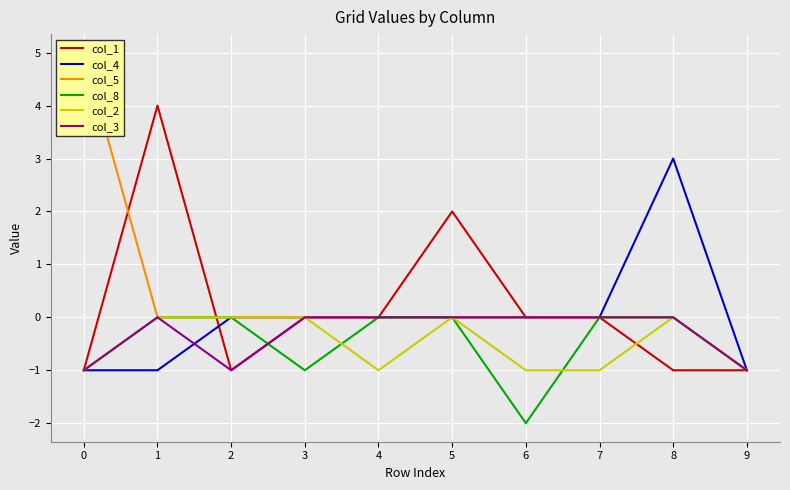

Does the chart display data point markers on the line(s)?

No